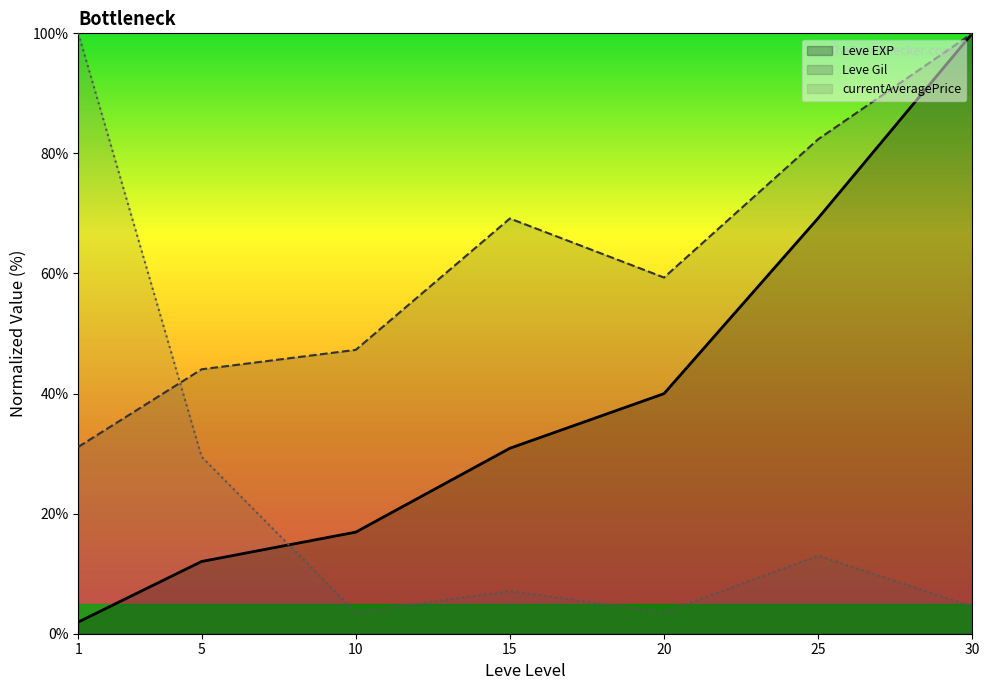

What is the sum of the currentAveragePrice values at 25 and 10?

16.6